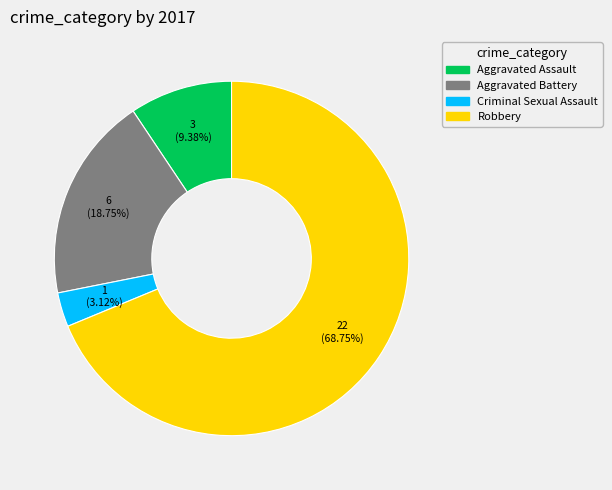

Does Robbery represent more than half of the total?

Yes